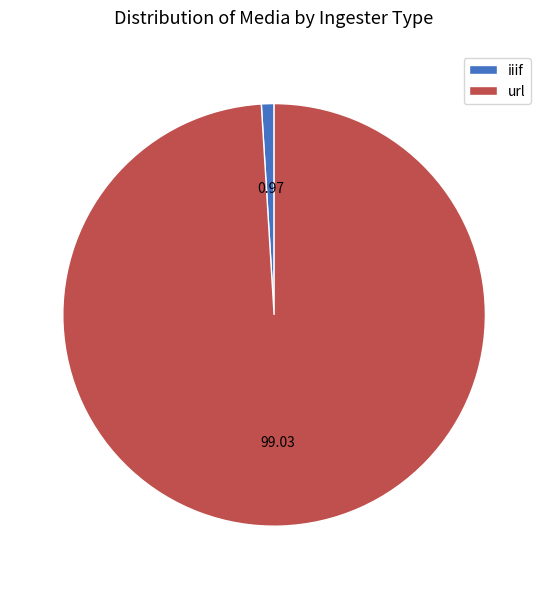

Which slice represents more than half of the pie?

url